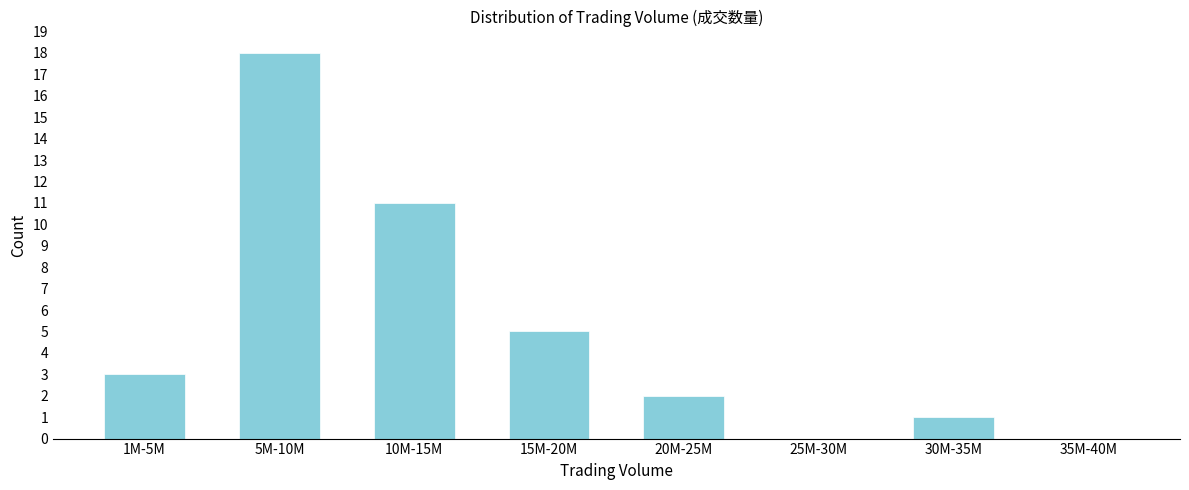

Reading left to right, extract all data points from this chart.

1M-5M=3	5M-10M=18	10M-15M=11	15M-20M=5	20M-25M=2	25M-30M=0	30M-35M=1	35M-40M=0